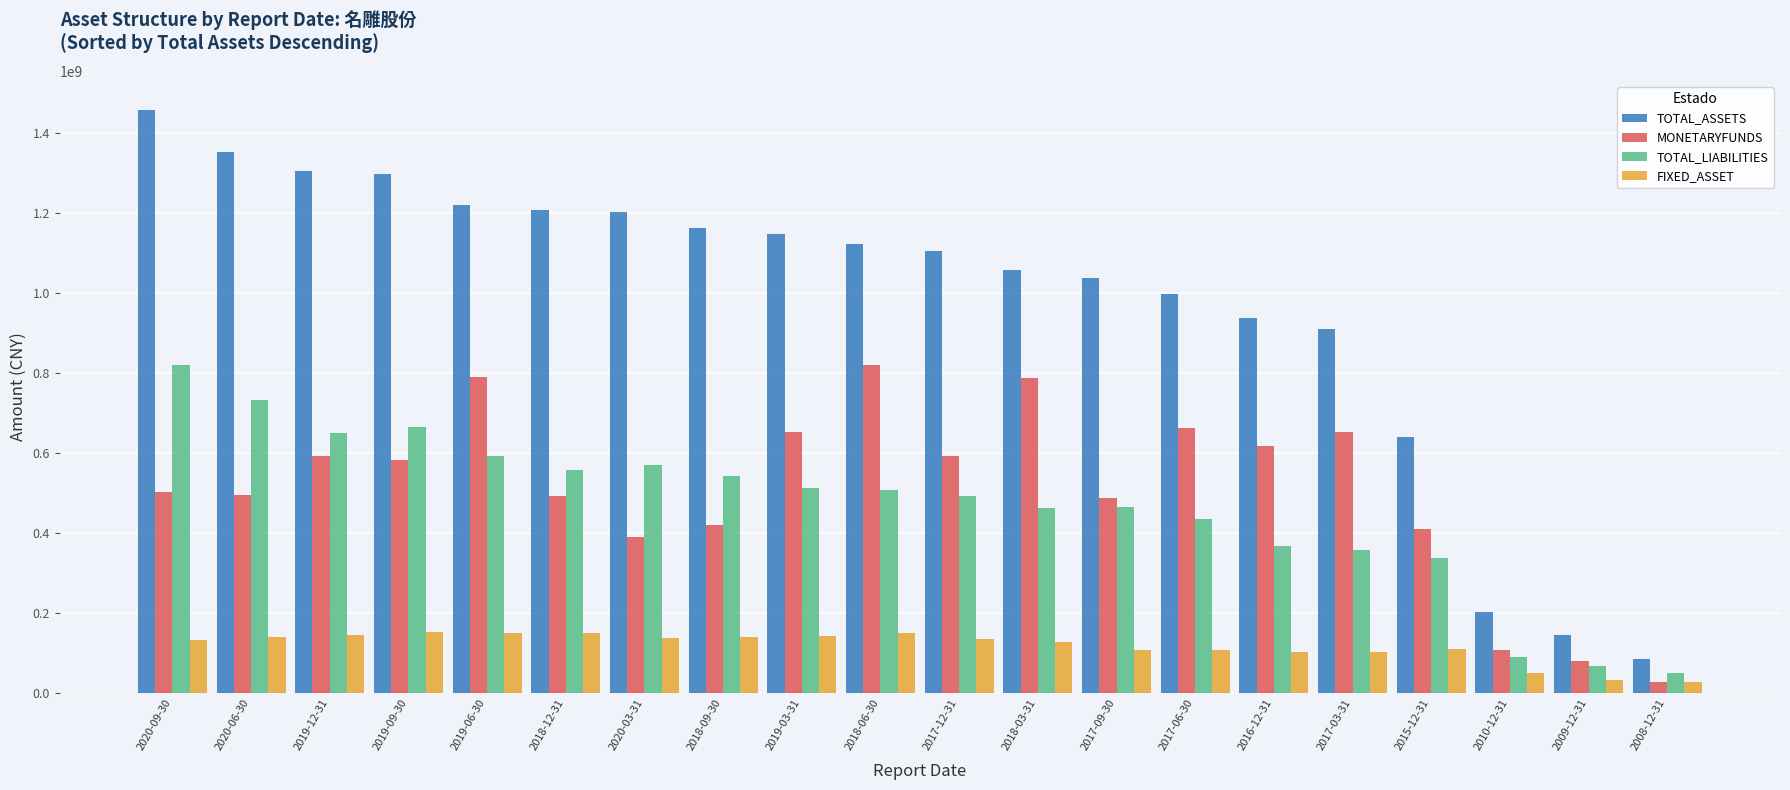

What is the difference between the maximum and minimum values in the FIXED_ASSET series?

124168676.5